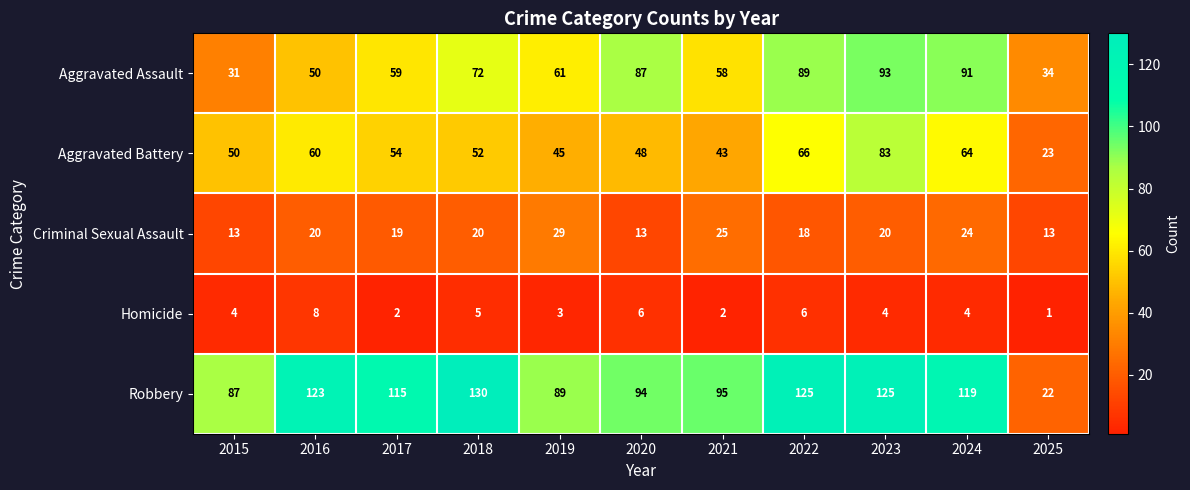

List the series in order of their peak value, lowest first.

Homicide, Criminal Sexual Assault, Aggravated Battery, Aggravated Assault, Robbery